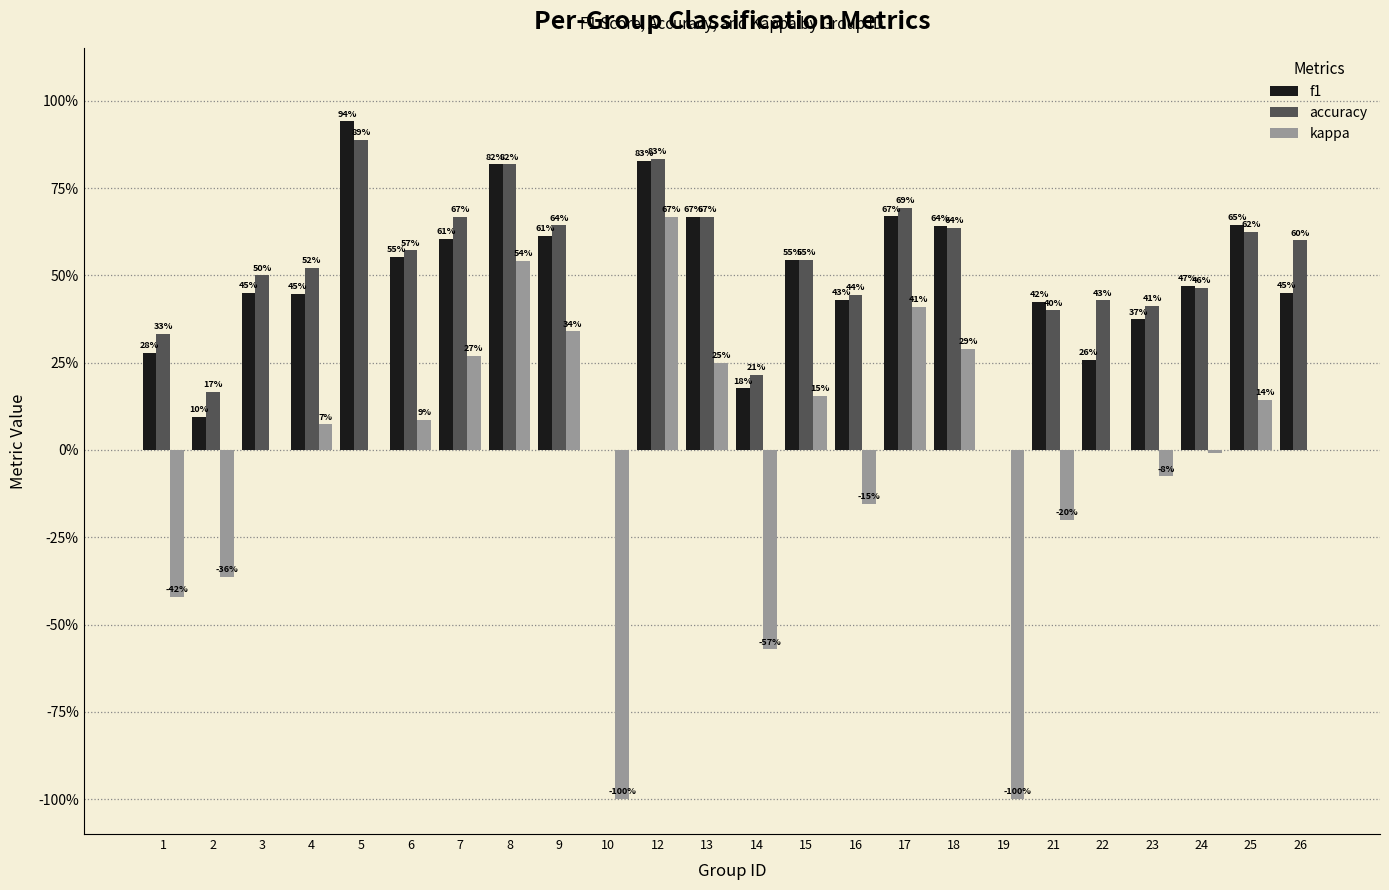

Reading right to left, list all the values displayed in this chart.

f1: 0.5	0.6	0.5	0.4	0.3	0.4	0.0	0.6	0.7	0.4	0.5	0.2	0.7	0.8	0.0	0.6	0.8	0.6	0.6	0.9	0.4	0.5	0.1	0.3
accuracy: 0.6	0.6	0.5	0.4	0.4	0.4	0.0	0.6	0.7	0.4	0.5	0.2	0.7	0.8	0.0	0.6	0.8	0.7	0.6	0.9	0.5	0.5	0.2	0.3
kappa: 0.0	0.1	-0.0	-0.1	0.0	-0.2	-1.0	0.3	0.4	-0.2	0.2	-0.6	0.2	0.7	-1.0	0.3	0.5	0.3	0.1	0.0	0.1	0.0	-0.4	-0.4